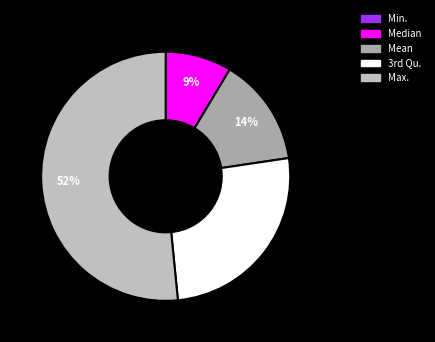

What is the ratio of the value at Median to the value at Max.?

0.2